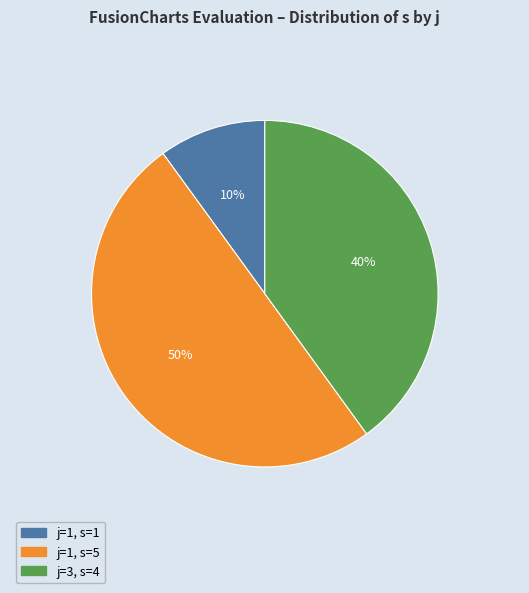

To the nearest percent, what is the difference between the largest and smallest slice percentages?

40%